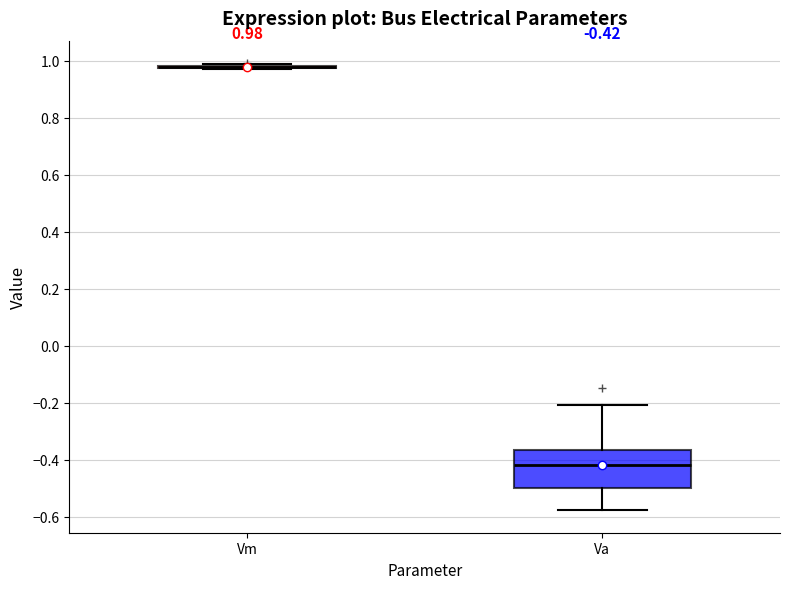

Comparing the boxes themselves (not the whiskers), which one is the tallest?

Va